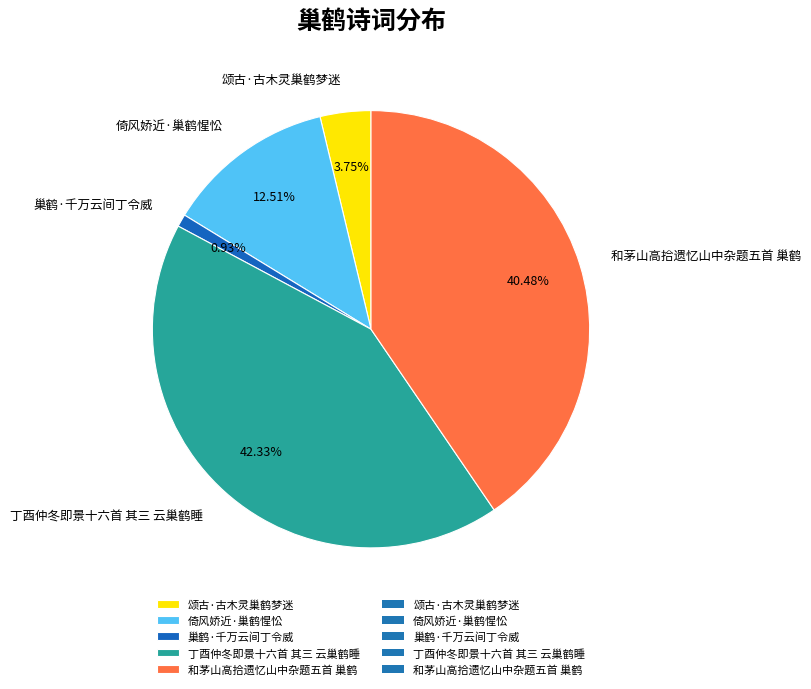

Is 颂古·古木灵巢鹤梦迷 the majority of the pie?

No